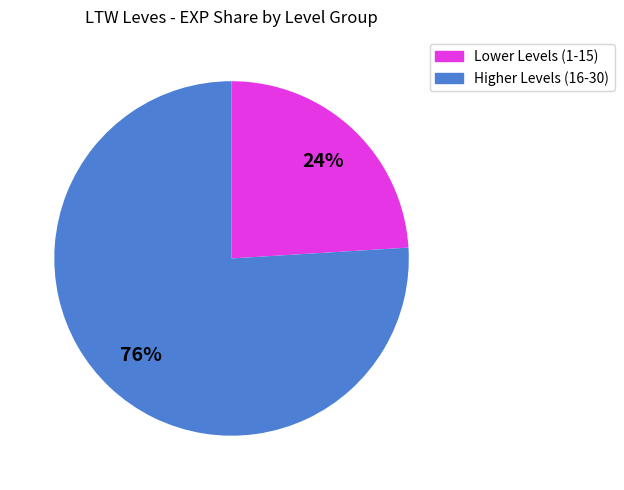

To the nearest percent, what is the average slice percentage?

50%